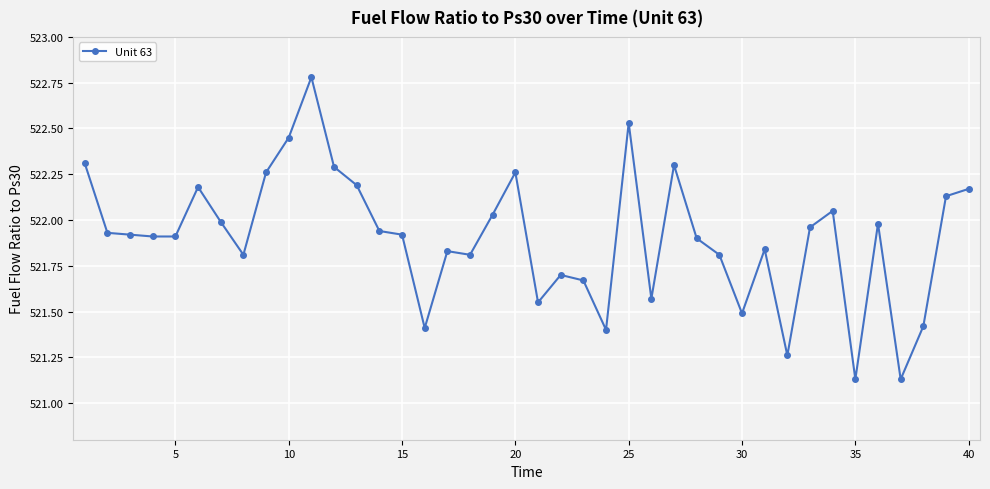

What is the difference between the second highest and second lowest values?

1.4